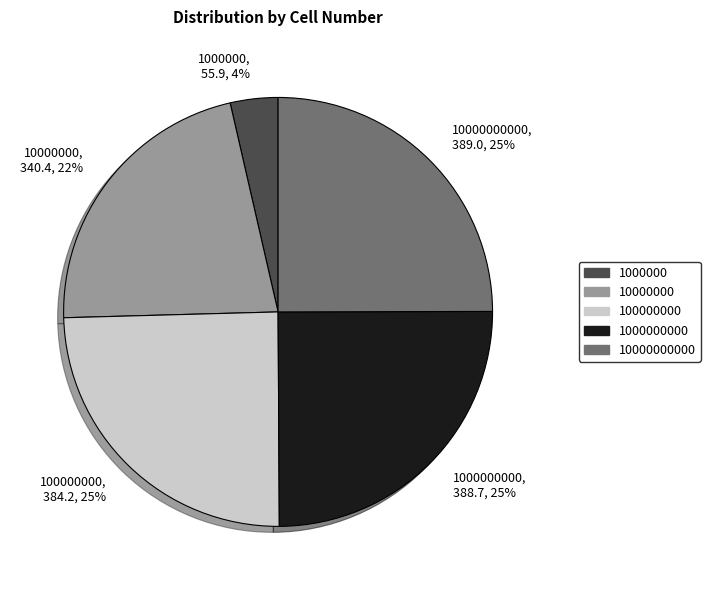

To the nearest percent, what is the difference between the largest and smallest slice percentages?

21%